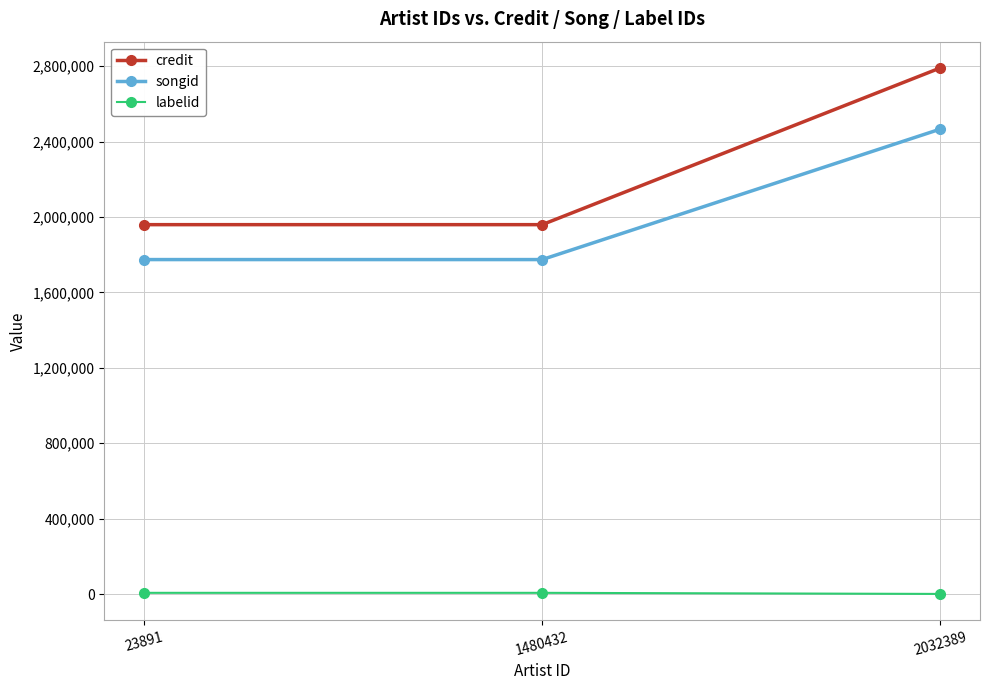

What is the difference between the maximum and minimum values in the credit series?

831306